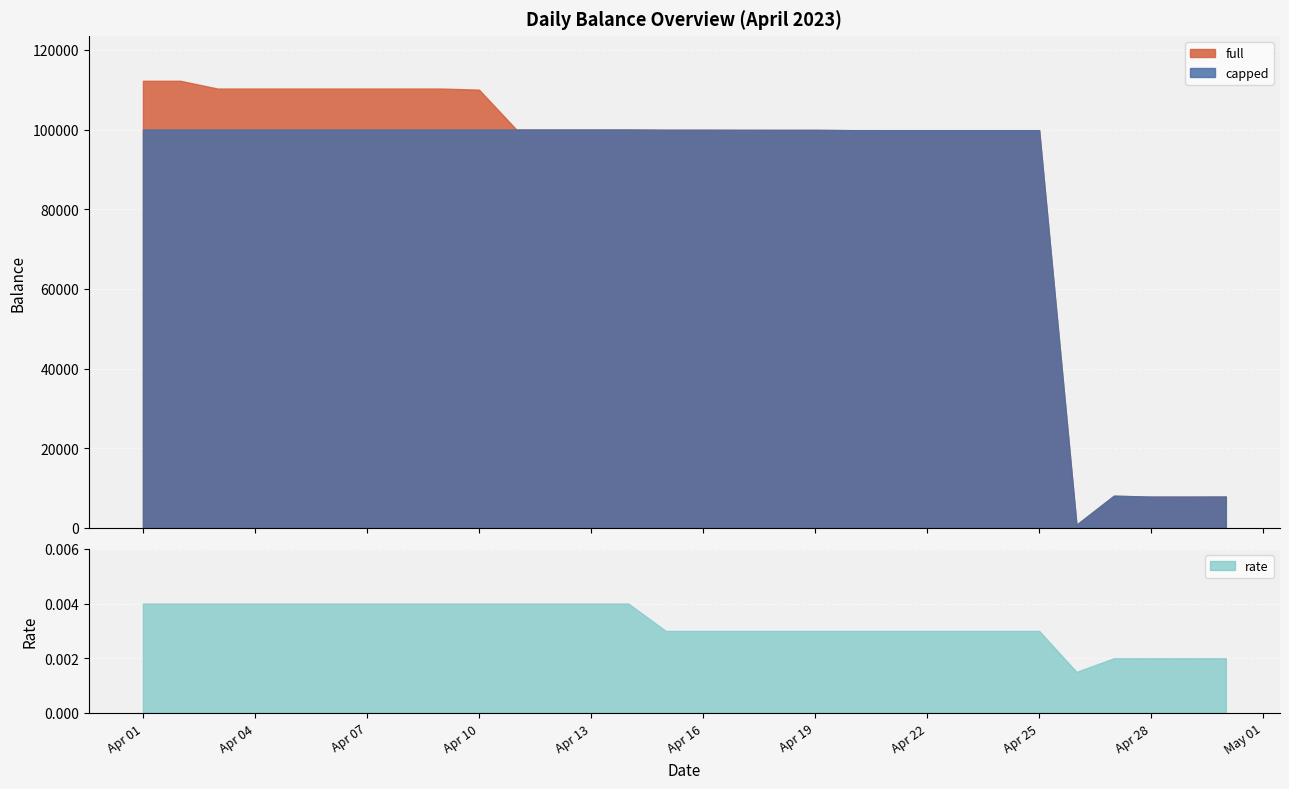

Which series has the widest spread of values?

full